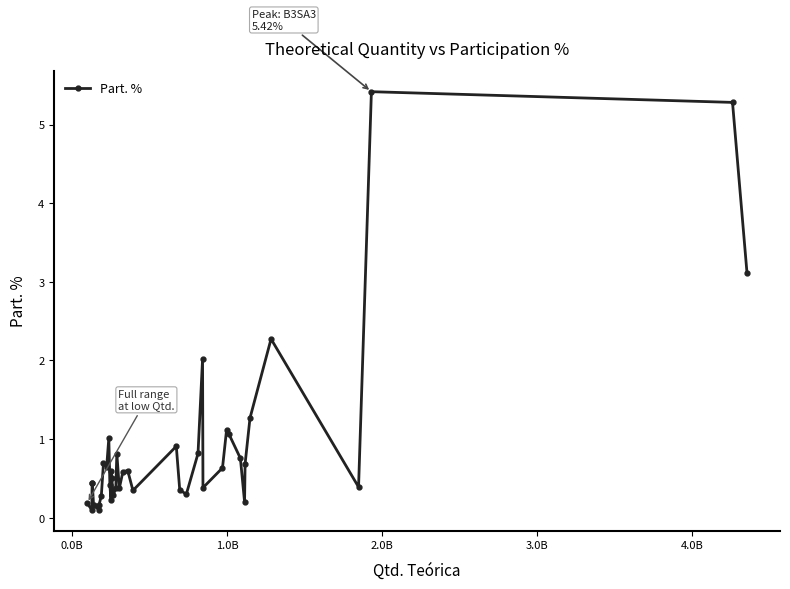

What is the value of the 7th point from the left?

0.2